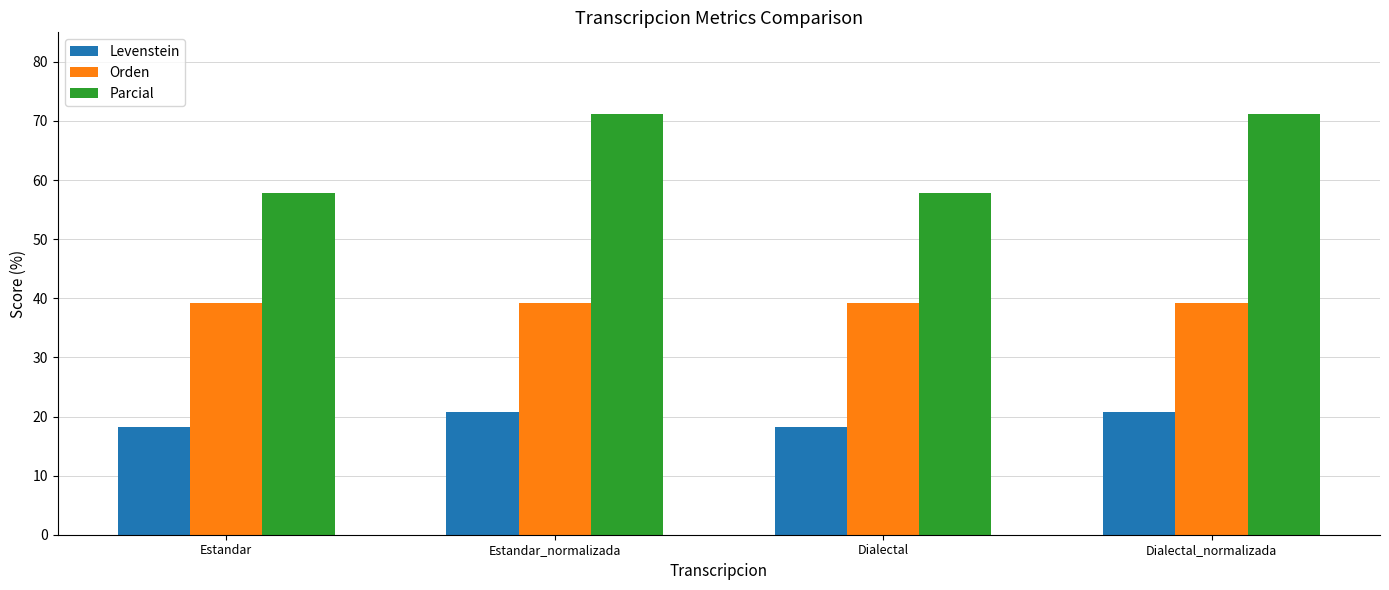

What is the difference between the maximum and minimum values in the Parcial series?

13.4